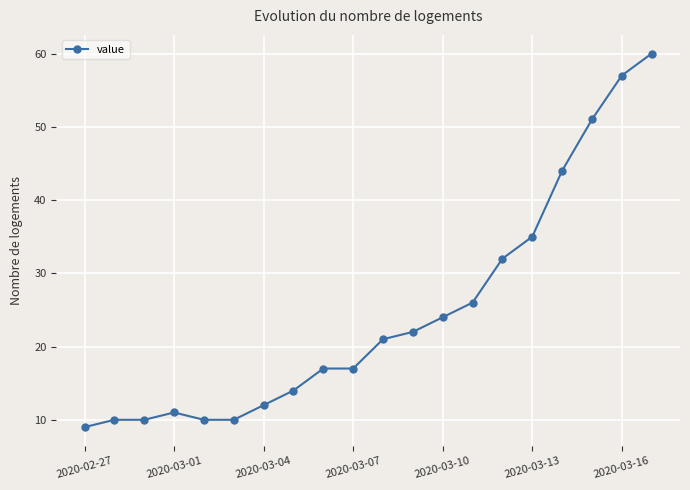

Does the chart display data point markers on the line(s)?

Yes